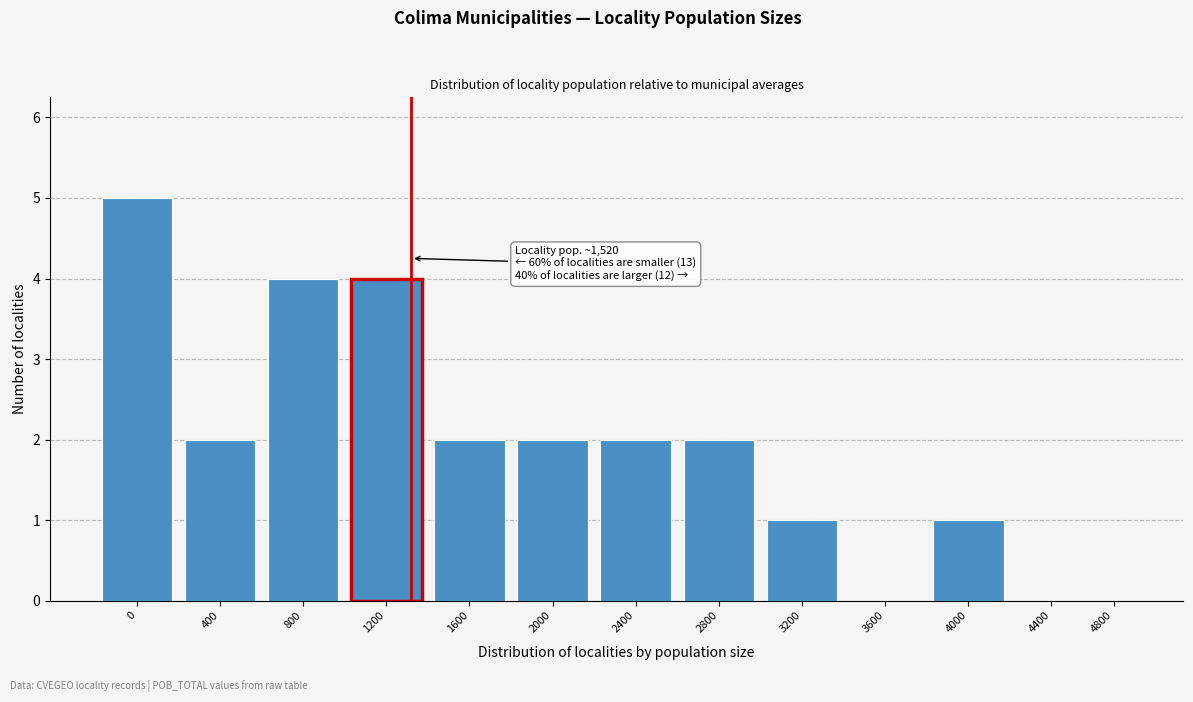

Reading left to right, list all the values displayed in this chart.

0=5	400=2	800=4	1200=4	1600=2	2000=2	2400=2	2800=2	3200=1	3600=0	4000=1	4400=0	4800=0